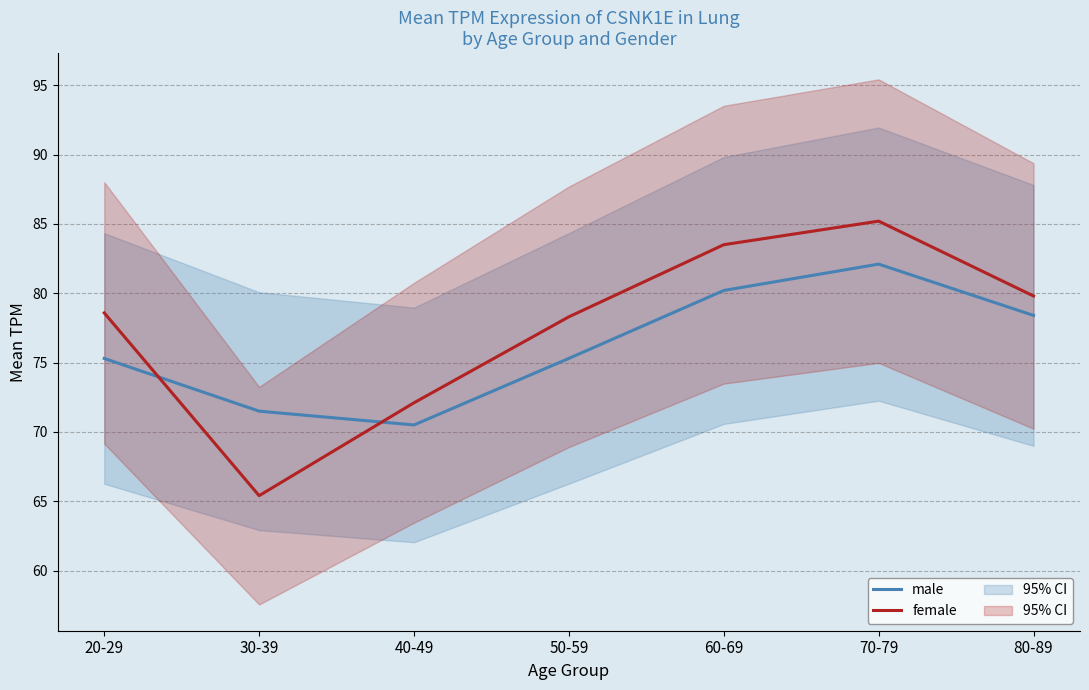

Reading right to left, list all the values displayed in this chart.

male: 78.4	82.1	80.2	75.3	70.5	71.5	75.3
female: 79.8	85.2	83.5	78.3	72.1	65.4	78.6